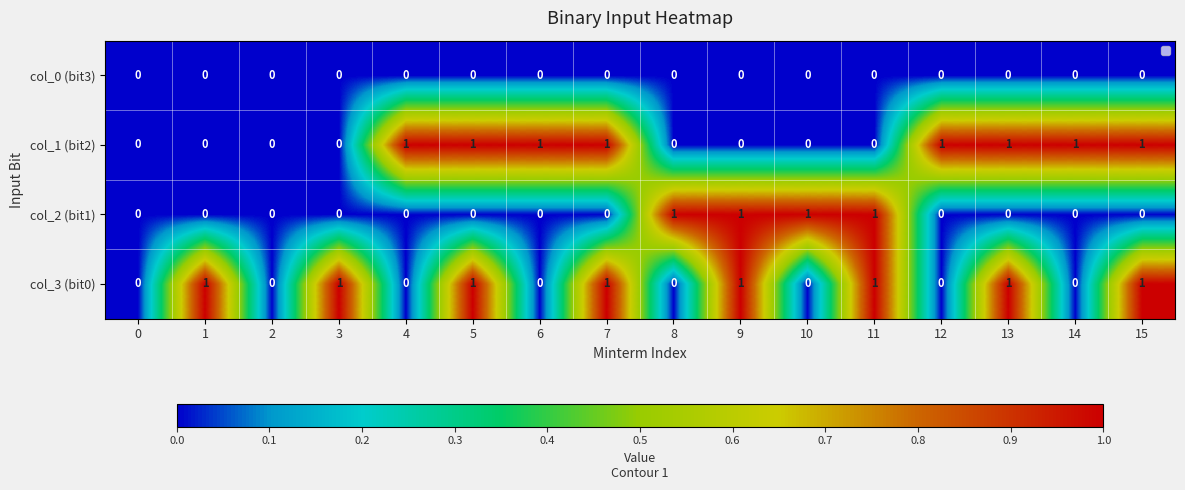

How many positive values does the col_2 (bit1) series have?

4